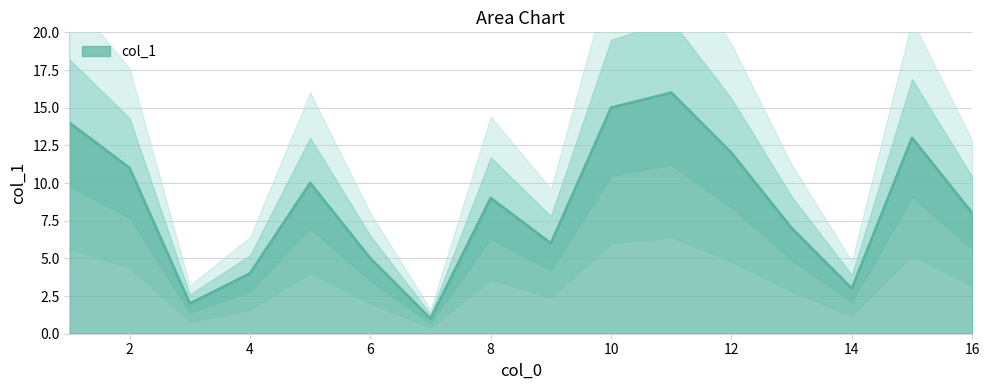

The value of col_1 at 12 is 19. True or false?

False